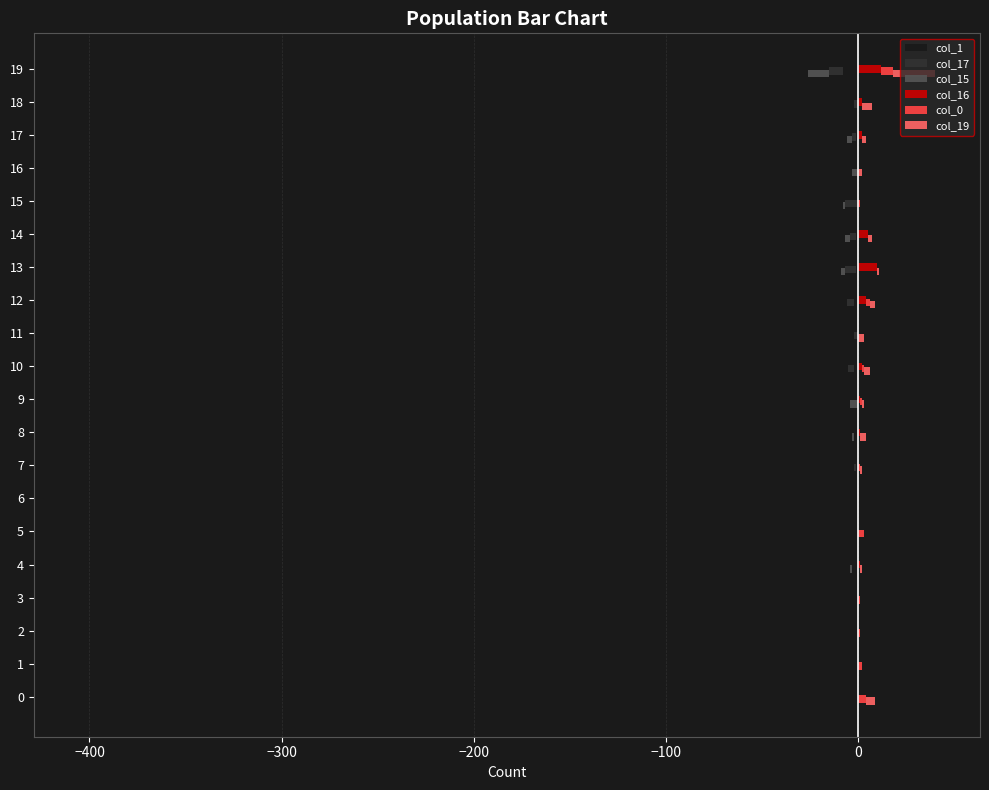

At which label does col_16 reach its peak?

19